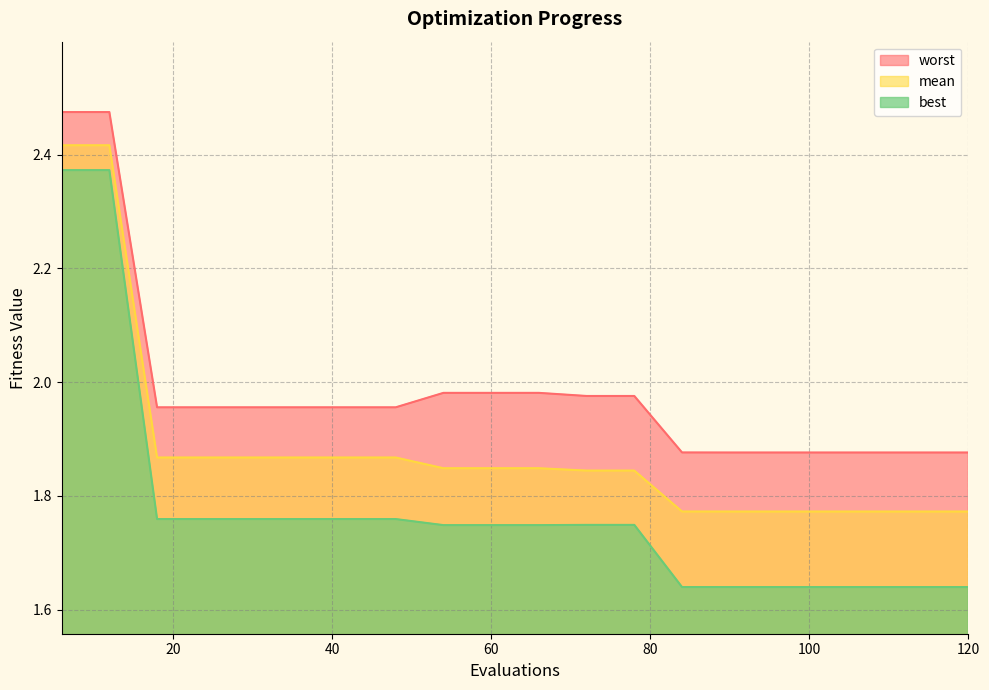

Reading left to right, transcribe all the data shown in this chart.

mean: 2.4	2.4	1.9	1.9	1.9	1.9	1.9	1.9	1.8	1.8	1.8	1.8	1.8	1.8	1.8	1.8	1.8	1.8	1.8	1.8
best: 2.4	2.4	1.8	1.8	1.8	1.8	1.8	1.8	1.7	1.7	1.7	1.7	1.7	1.6	1.6	1.6	1.6	1.6	1.6	1.6
worst: 2.5	2.5	2.0	2.0	2.0	2.0	2.0	2.0	2.0	2.0	2.0	2.0	2.0	1.9	1.9	1.9	1.9	1.9	1.9	1.9